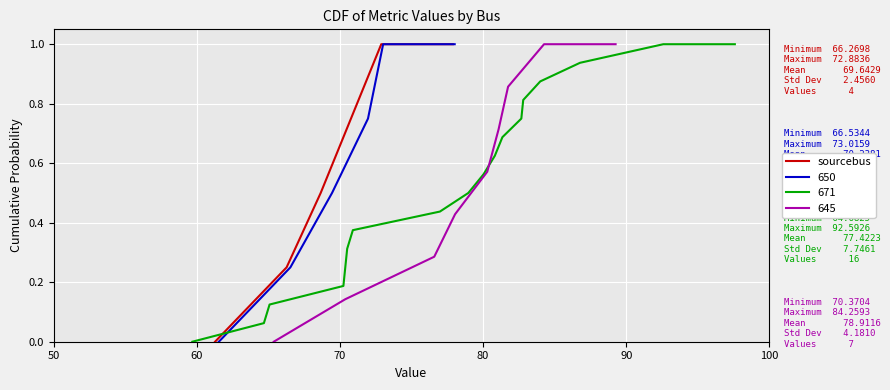

List the labels in order of value, largest first.

90, 100, 80, 70, 60, 50